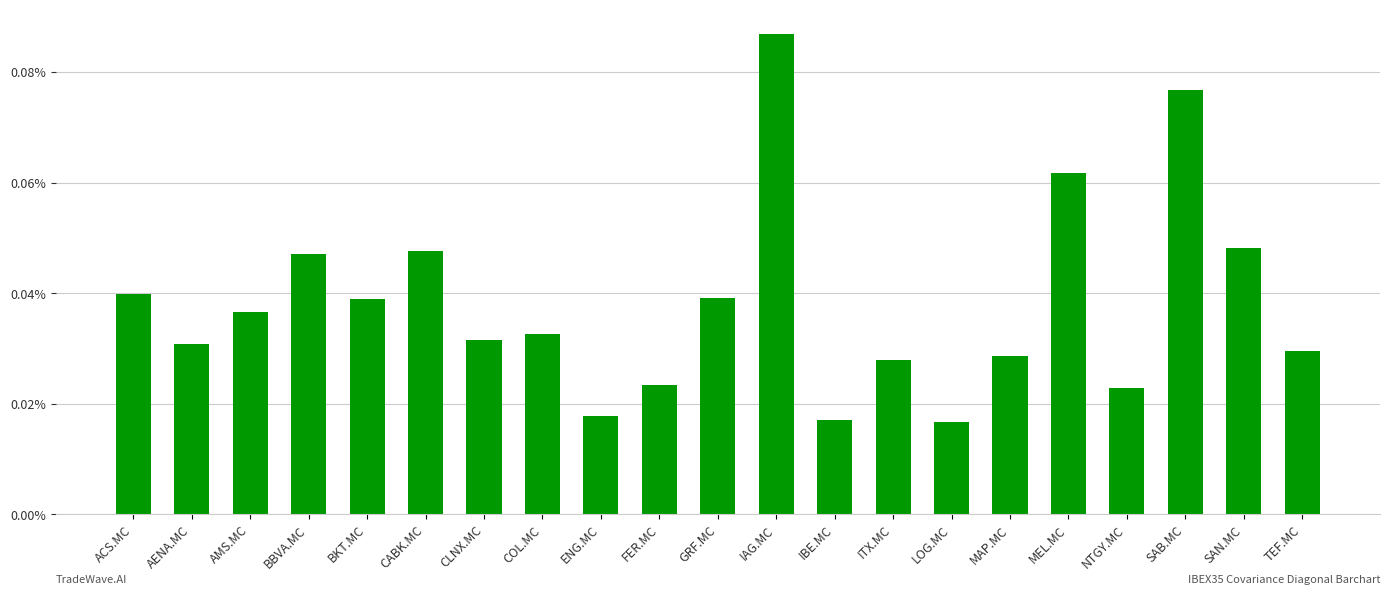

The chart shows a value of 0.0 at FER.MC. True or false?

True